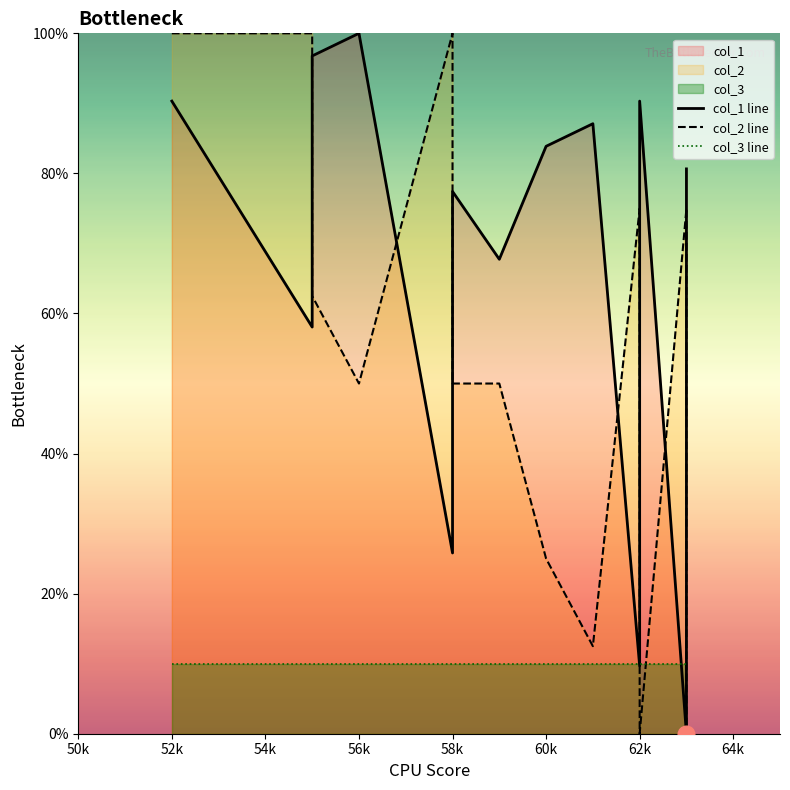

Count the number of categories in the chart.

20